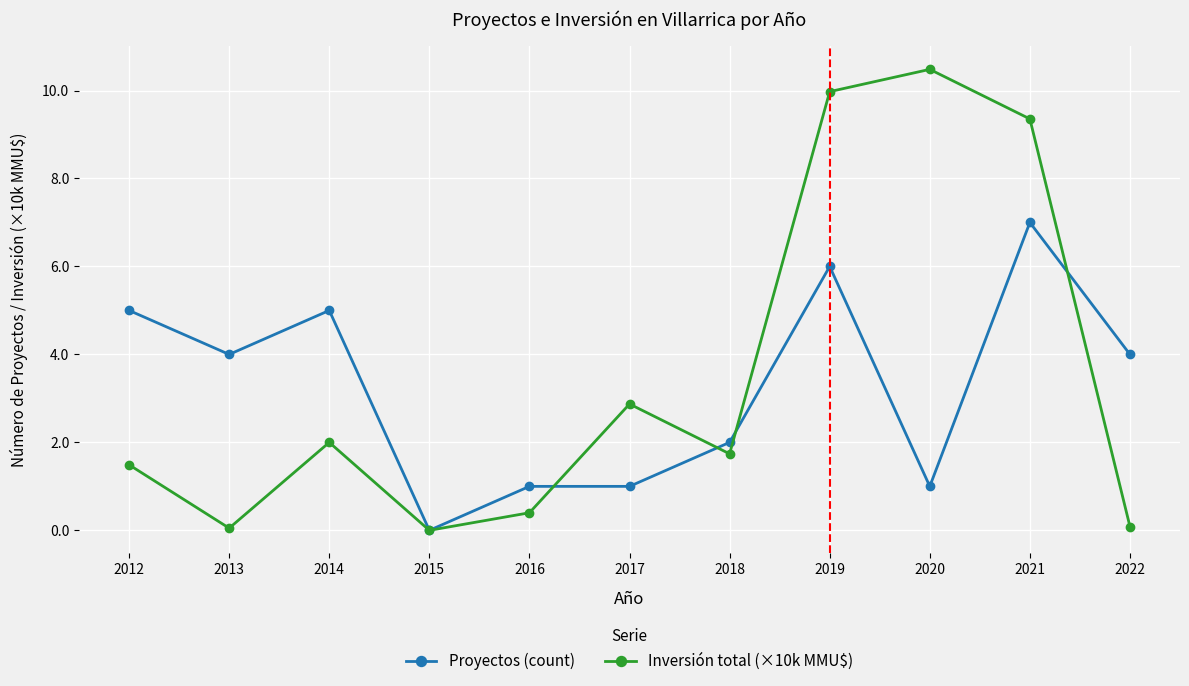

Which series has the largest range (max minus min)?

Inversión total (×10k MMU$)